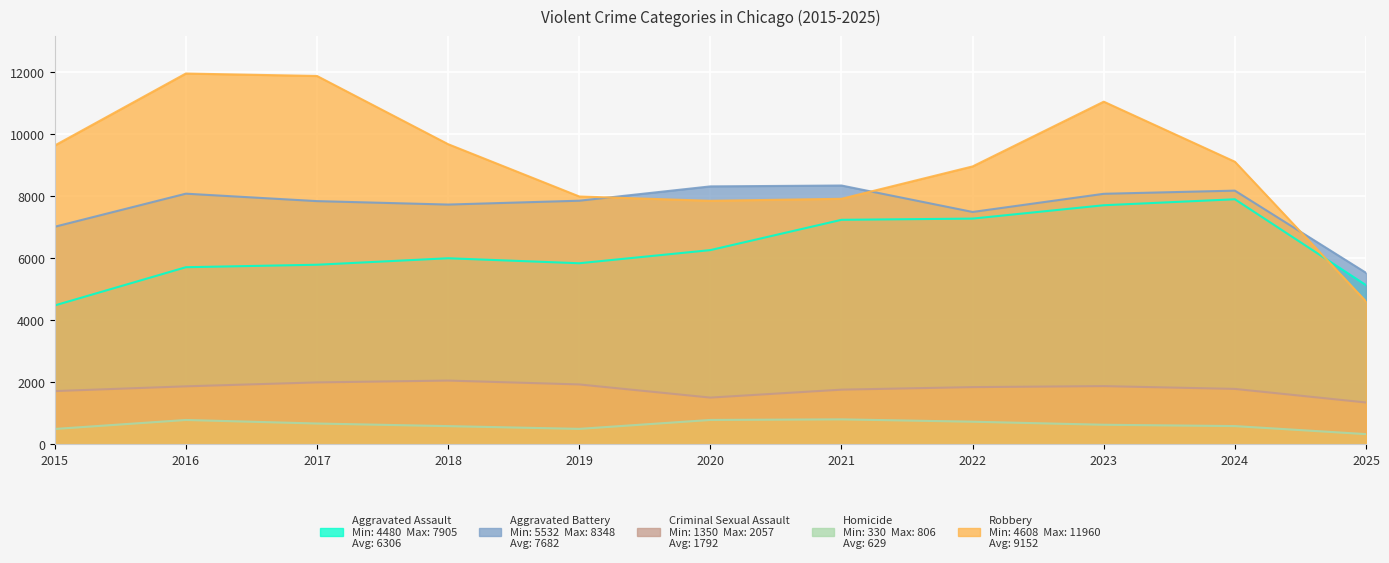

The Aggravated Assault series shows 2558 at 2017. True or false?

False